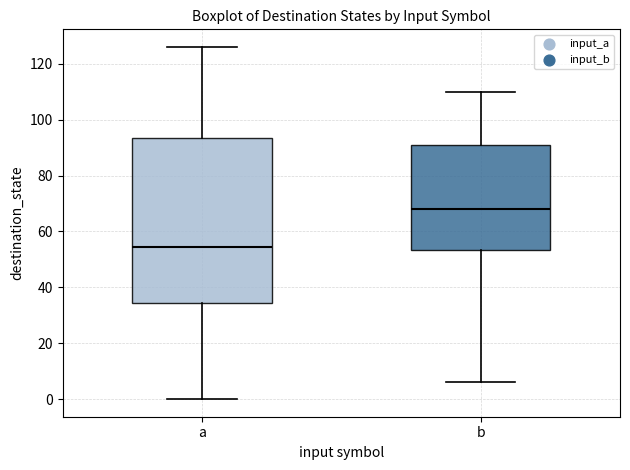

Reading left to right, transcribe this box plot: for each box, give where its median line is, the range the box spans, and where its two whiskers end, as read against the y-axis. The values are not printed on the chart, so give them approximately, as read against the axis.

a: median 54, box 34 to 94, whiskers 0 to 126
b: median 68, box 54 to 90, whiskers 6 to 110